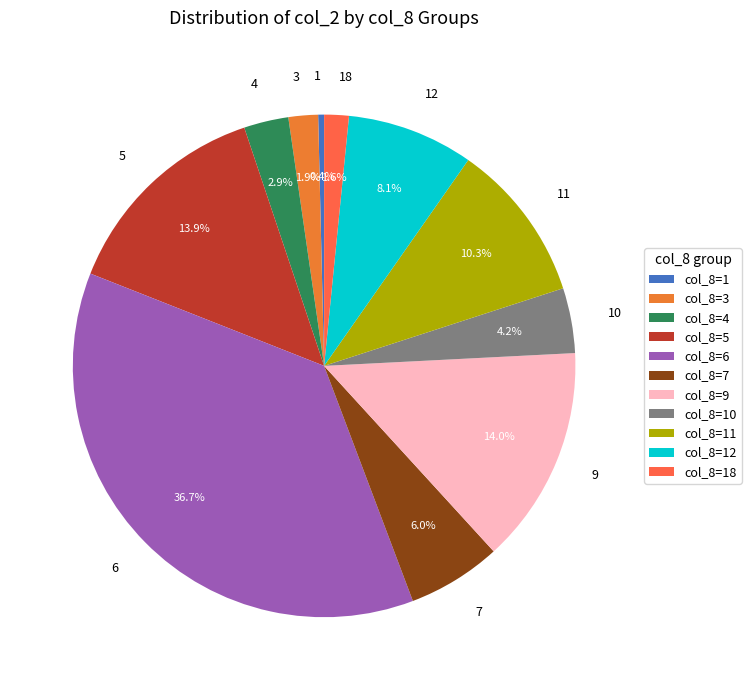

How many segments does this pie chart have?

11